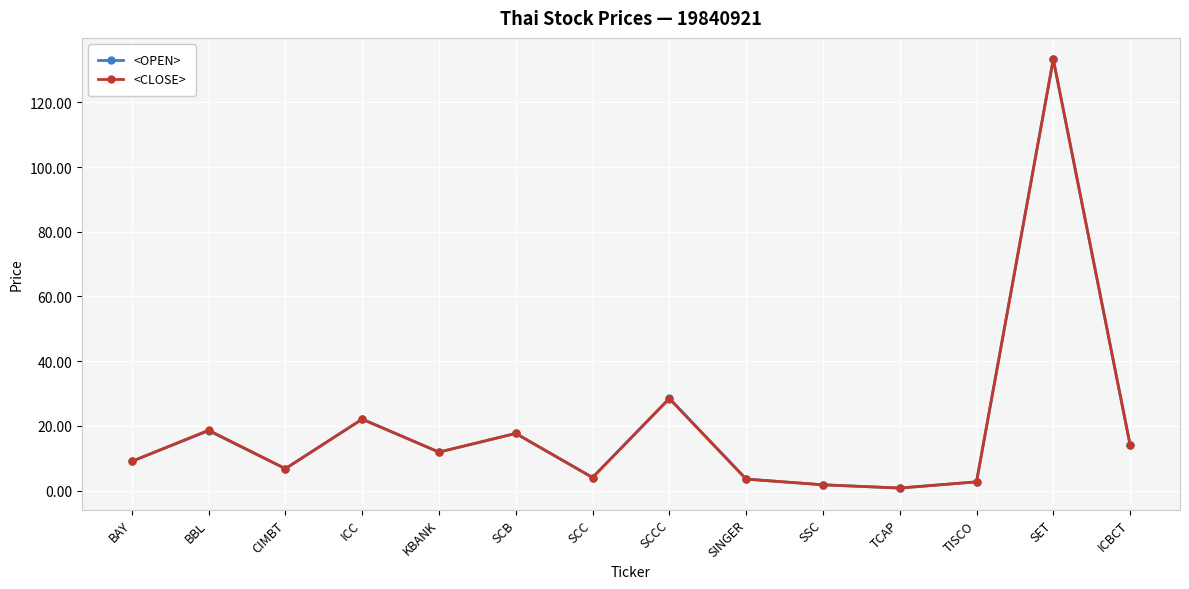

What is the difference between the <CLOSE> values at SCC and ICBCT?

10.1